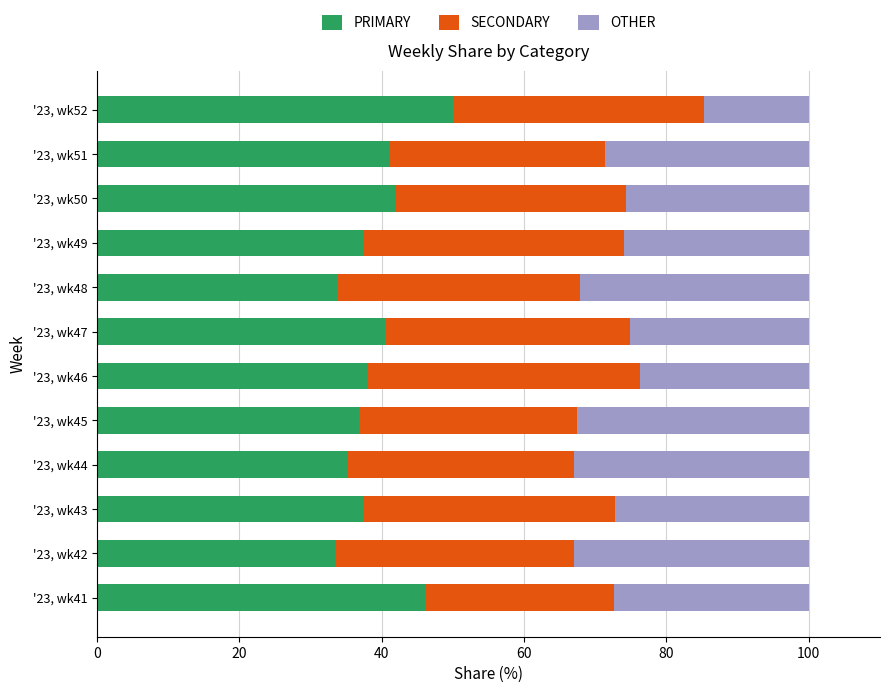

What is the difference between the maximum and minimum values in the PRIMARY series?

16.5